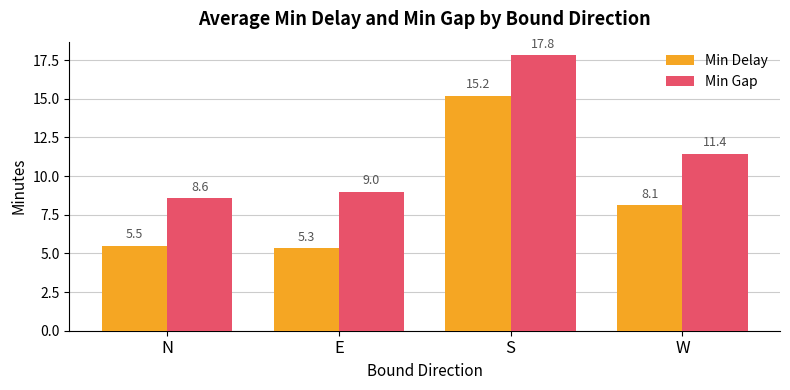

True or false: Min Gap has a value of 9.0 at E.

True